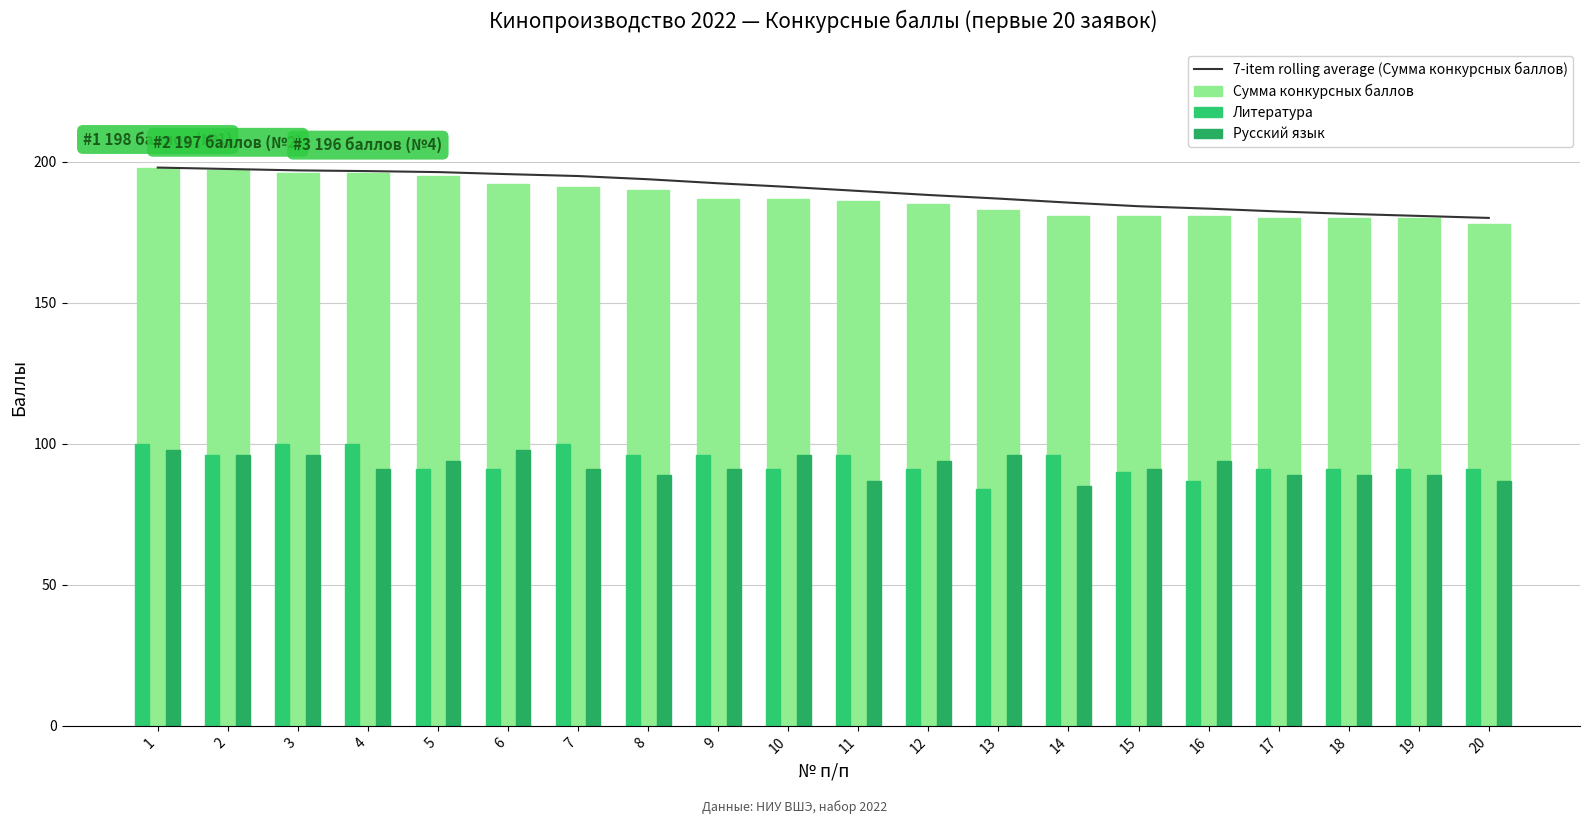

How many data points in Русский язык are less than 91?

7